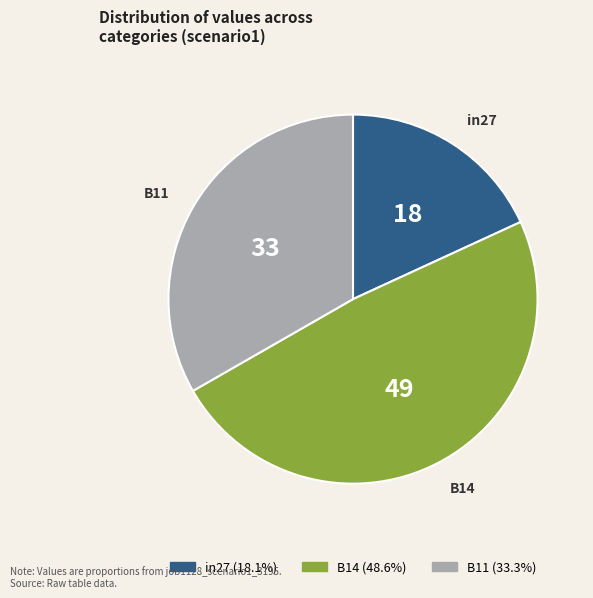

How many slices are in this pie chart?

3